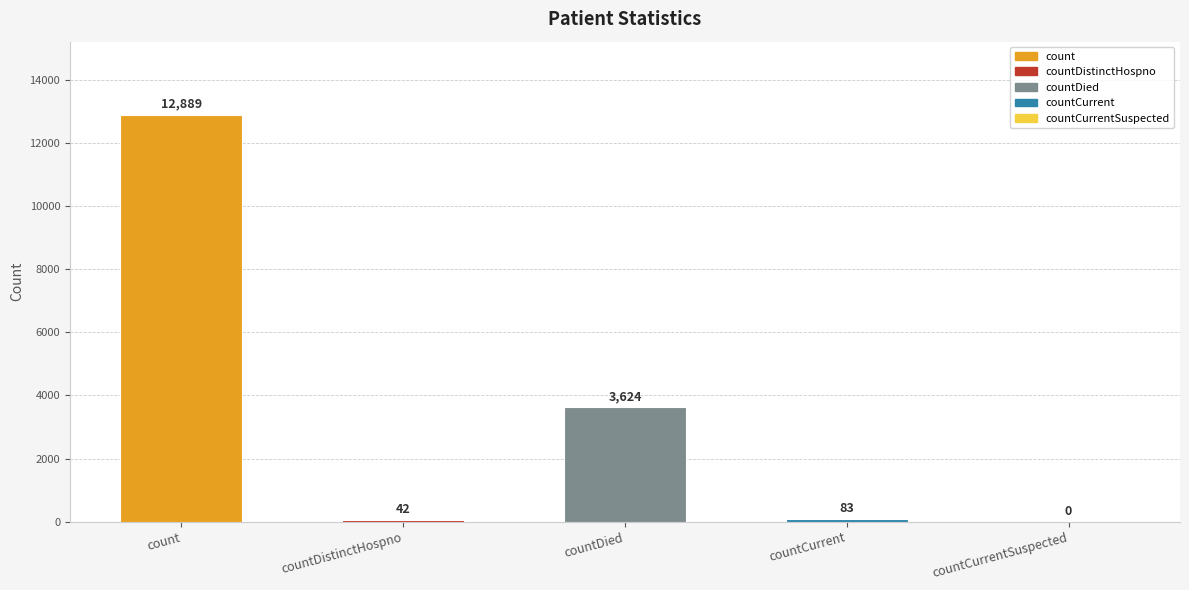

Which label corresponds to the largest value in the chart?

count